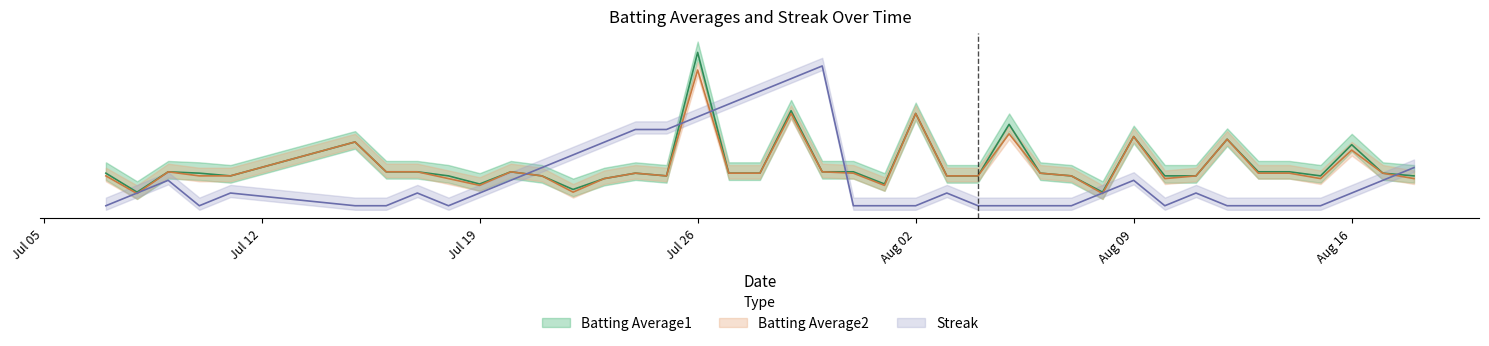

What is the minimum value for Batting Average2?

0.3